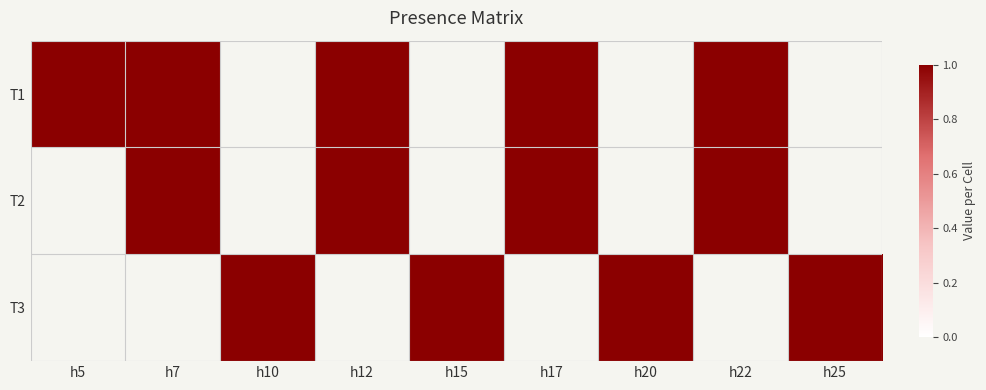

Which series has the largest range (max minus min)?

T1